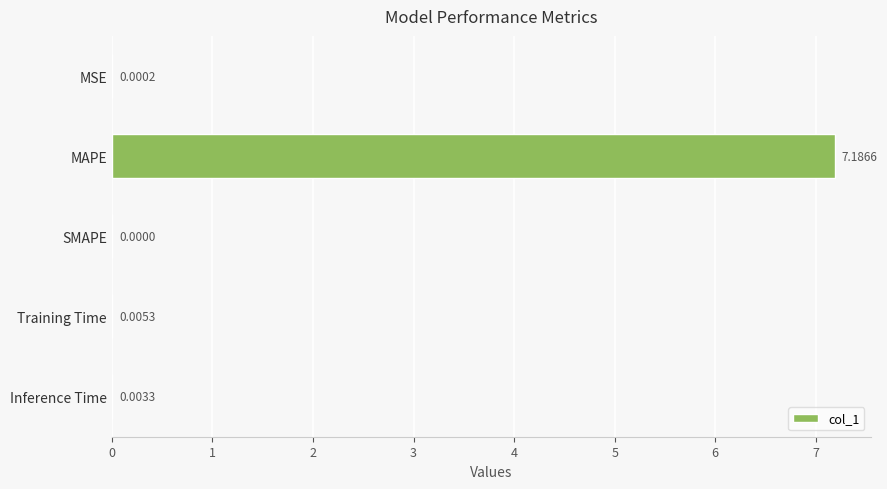

Which category has the highest value across all series?

MAPE